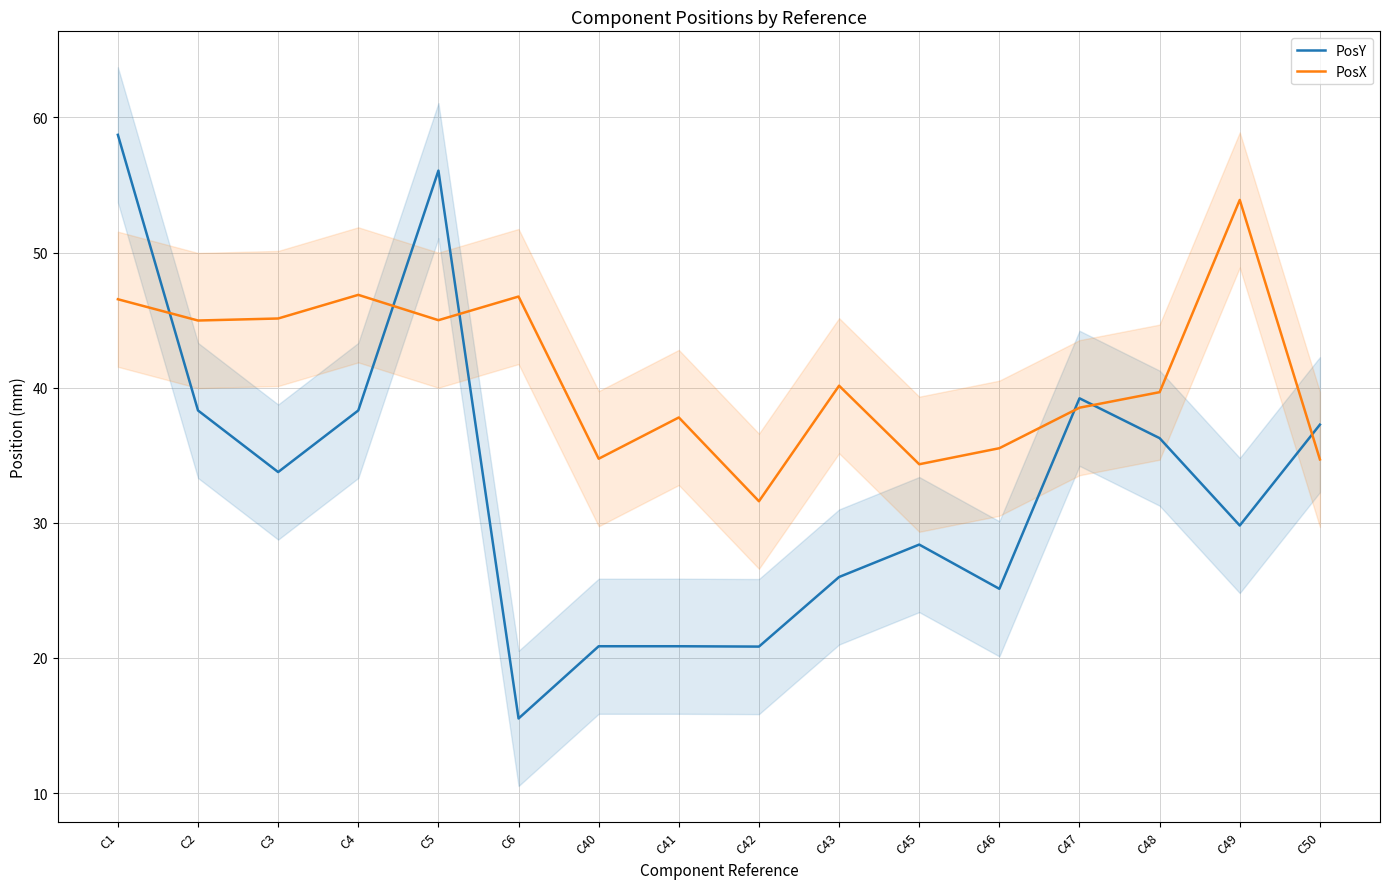

Does the chart have visible grid lines?

Yes